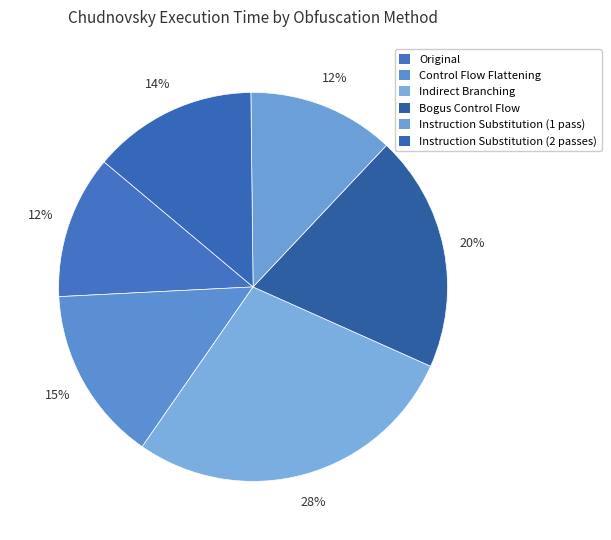

Is there a majority slice in this chart?

No